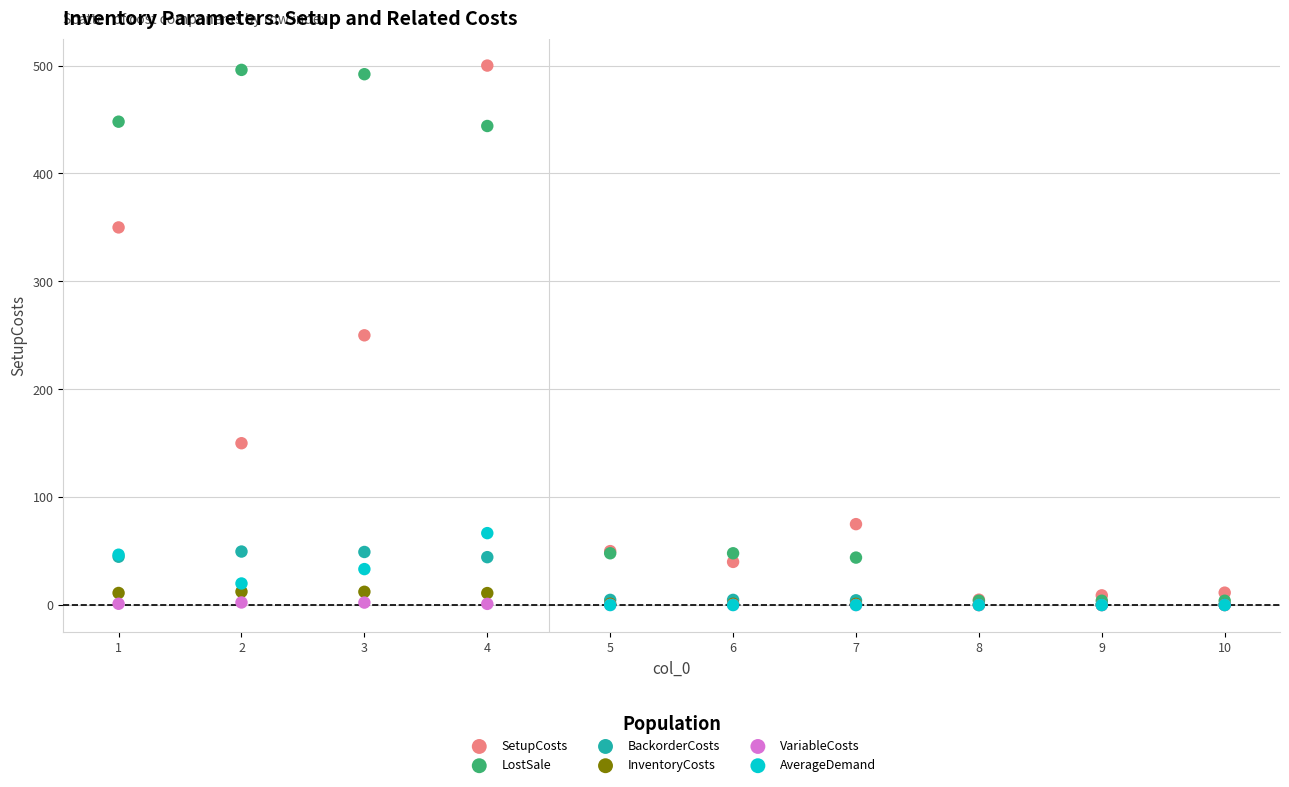

What are all the series names shown in the legend?

SetupCosts, LostSale, BackorderCosts, InventoryCosts, VariableCosts, AverageDemand